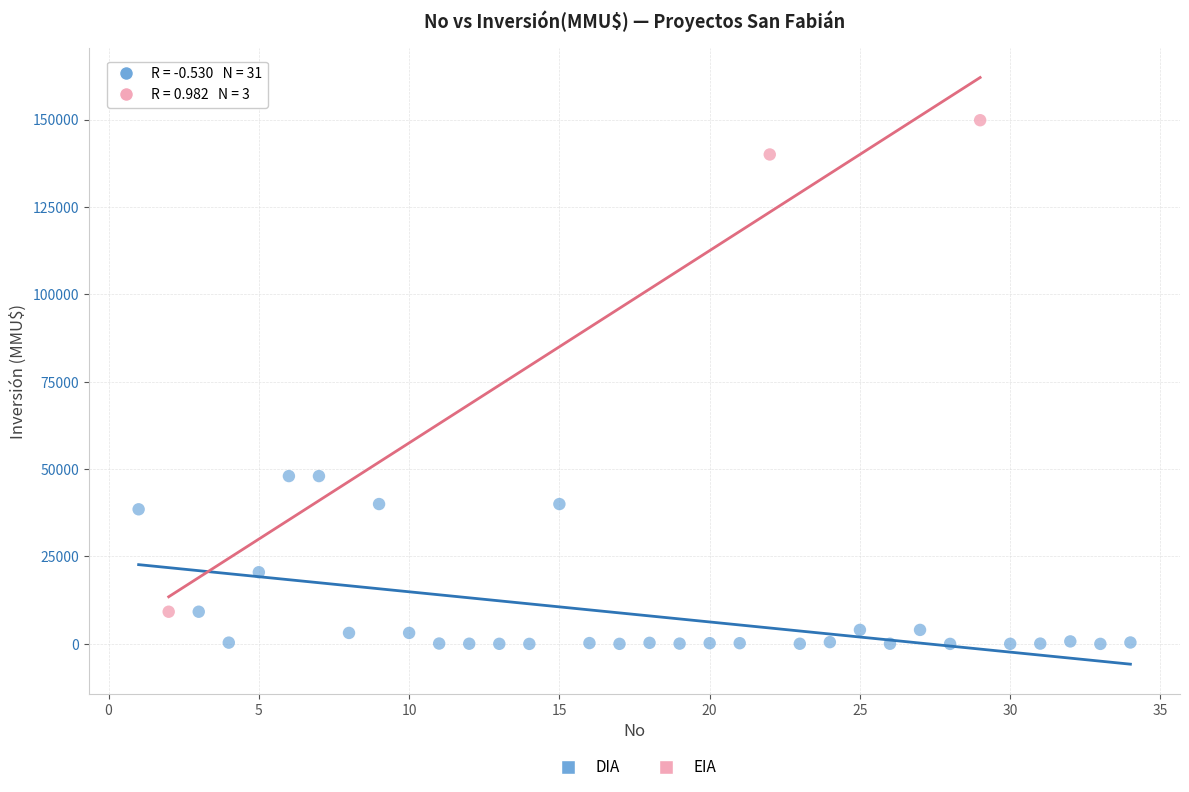

Which series reaches the maximum Y coordinate?

EIA